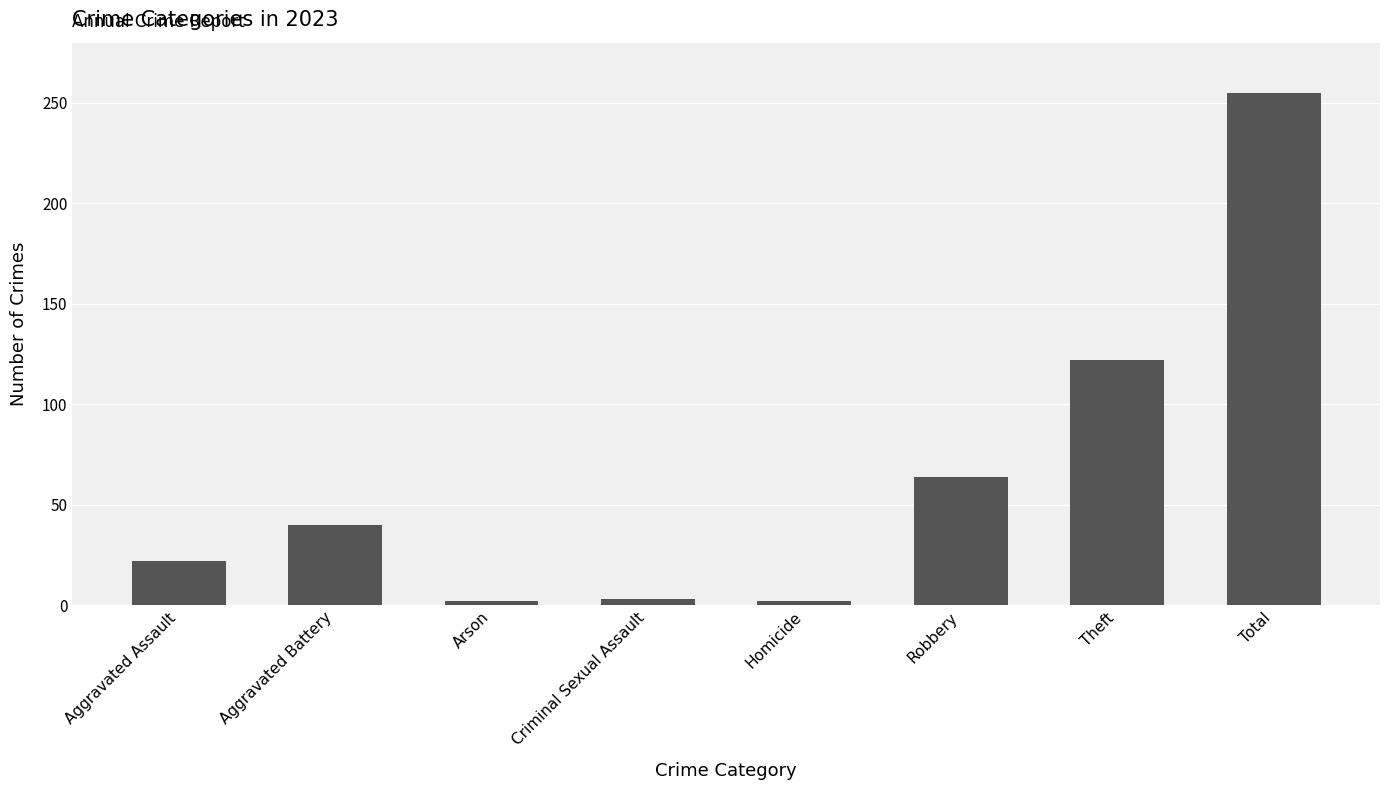

True or false: the data shows 3 at Criminal Sexual Assault.

True